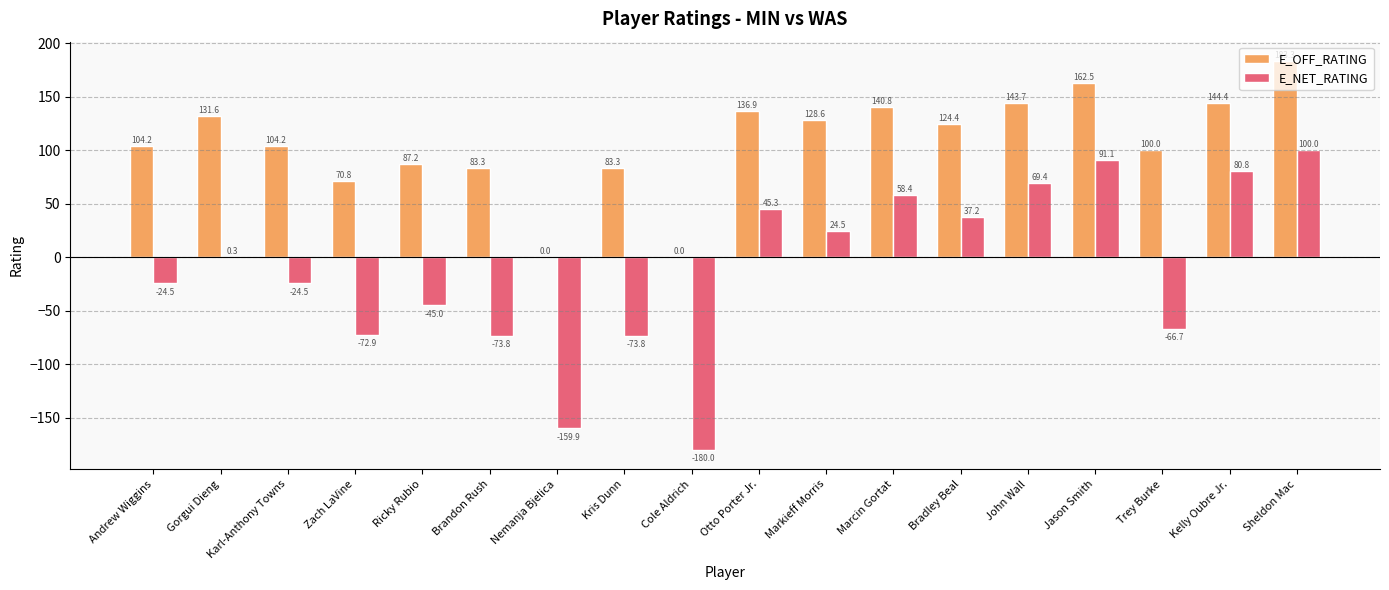

The E_OFF_RATING series shows 56.5 at Andrew Wiggins. True or false?

False